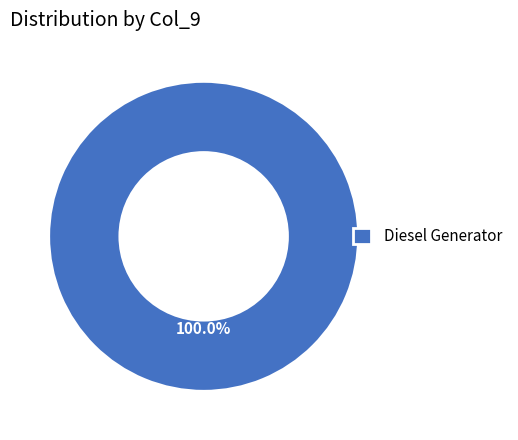

Is there any slice that represents more than half of the pie?

Yes